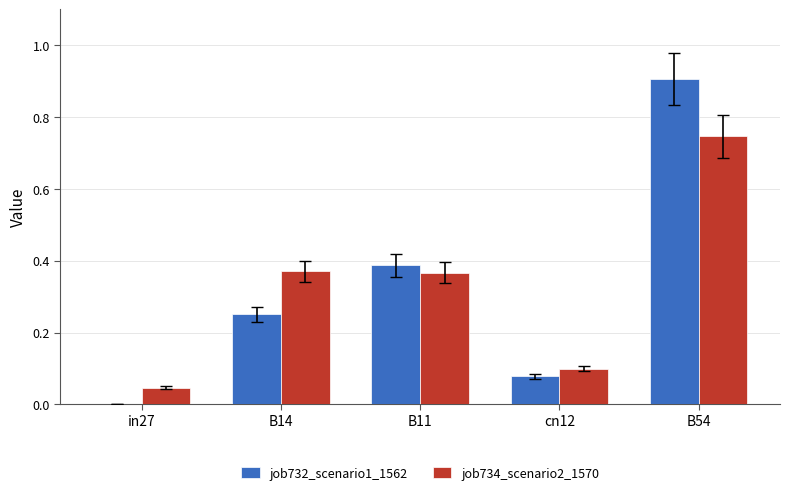

Are the bars horizontal?

No